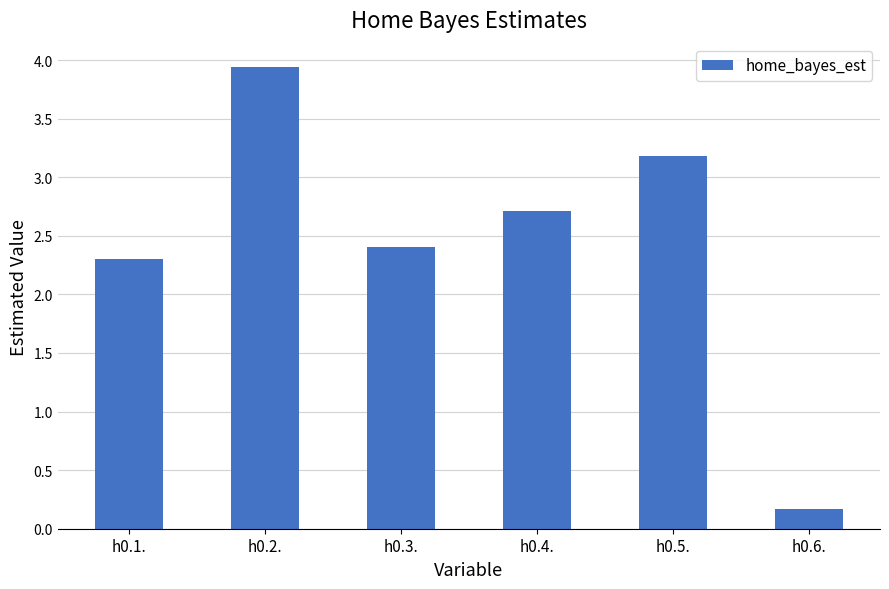

Which category has the lowest value across all series?

h0.6.